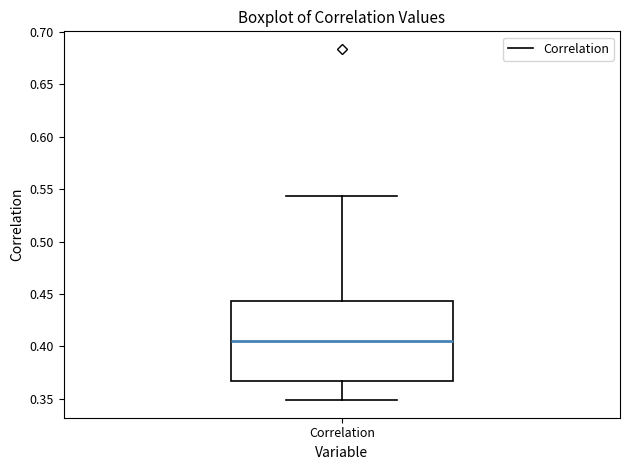

Read this box plot against the y-axis: the position of the median line, the range covered by the box, and the ends of both whiskers. The values are not printed on the chart, so give them approximately, as read against the axis.

median 0.405, box 0.365 to 0.445, whiskers 0.350 to 0.545